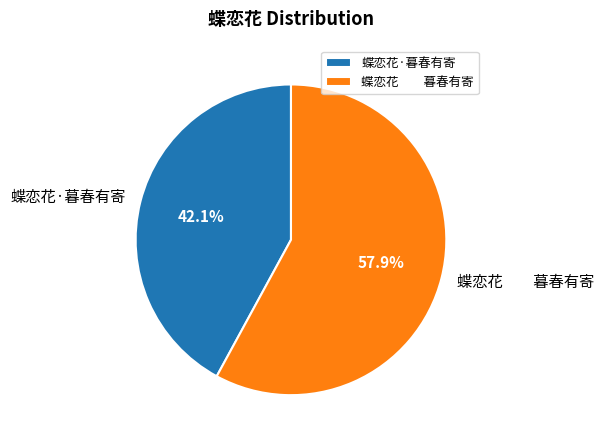

True or false: 蝶恋花·暮春有寄 accounts for 56% of the total.

False